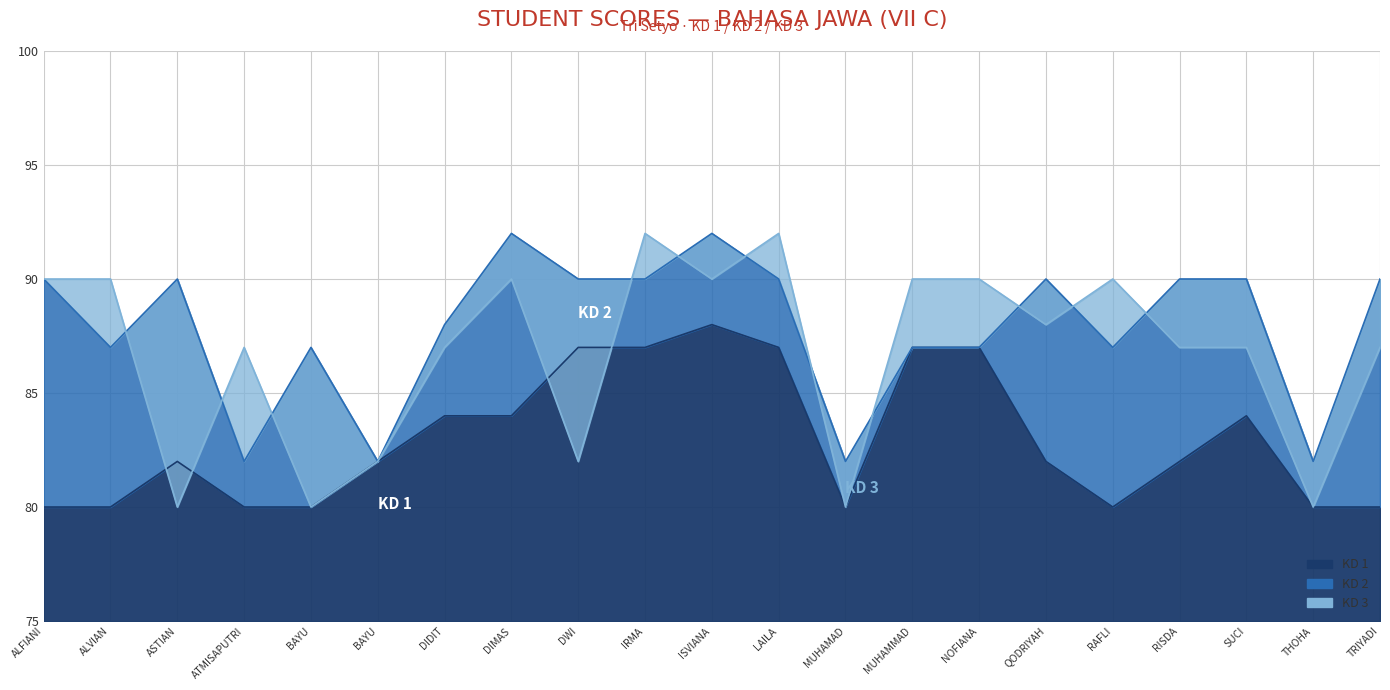

What are all the series names shown in the legend?

KD 1, KD 2, KD 3